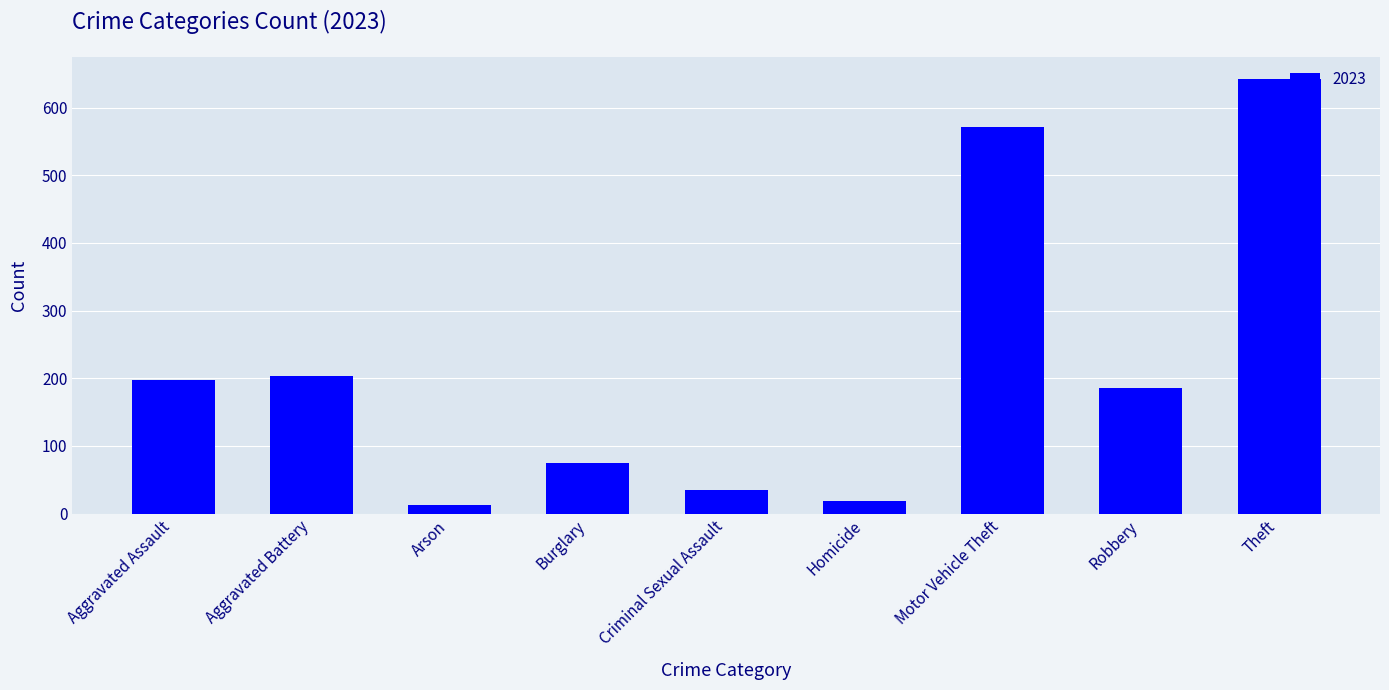

Are the bars horizontal?

No